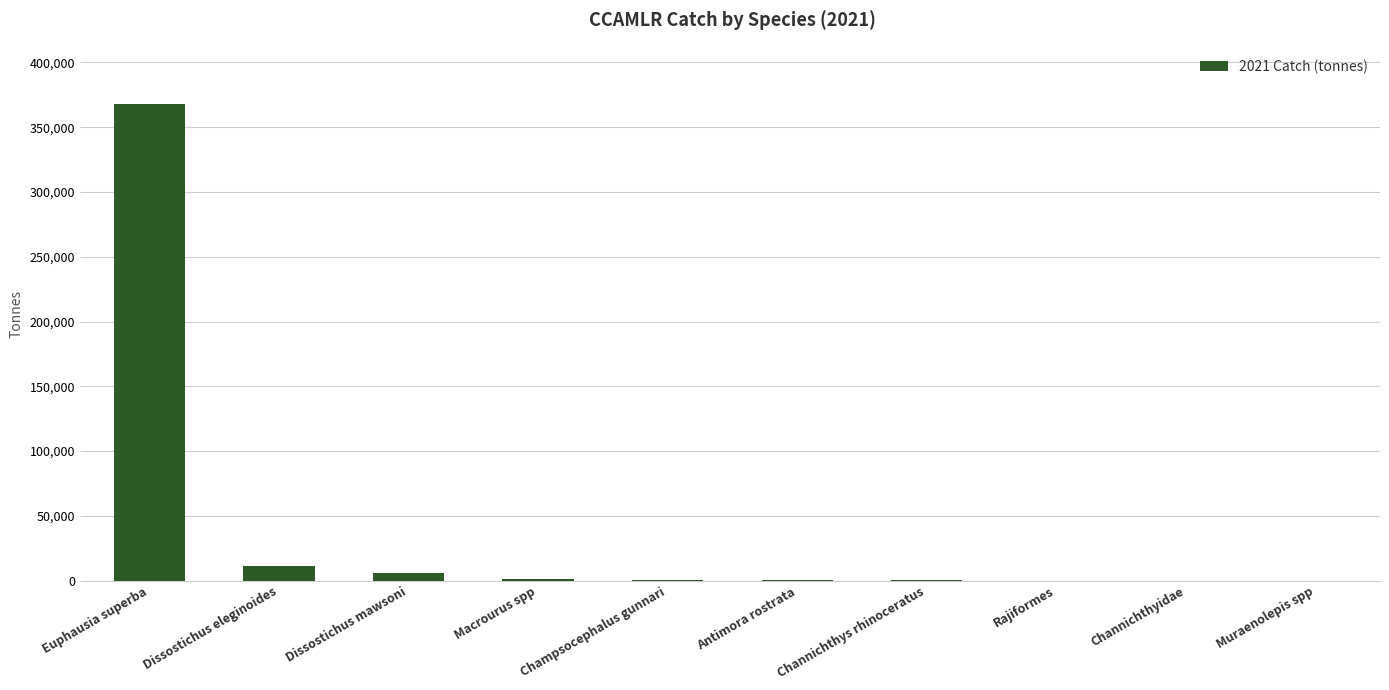

What is the maximum value shown in the chart?

367931.5